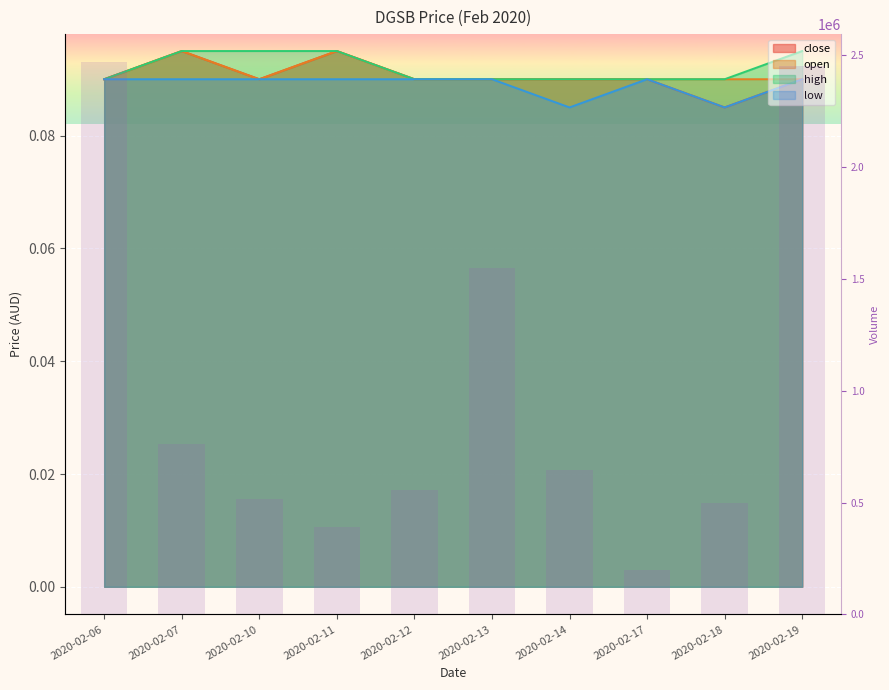

What is the average value?

1003790